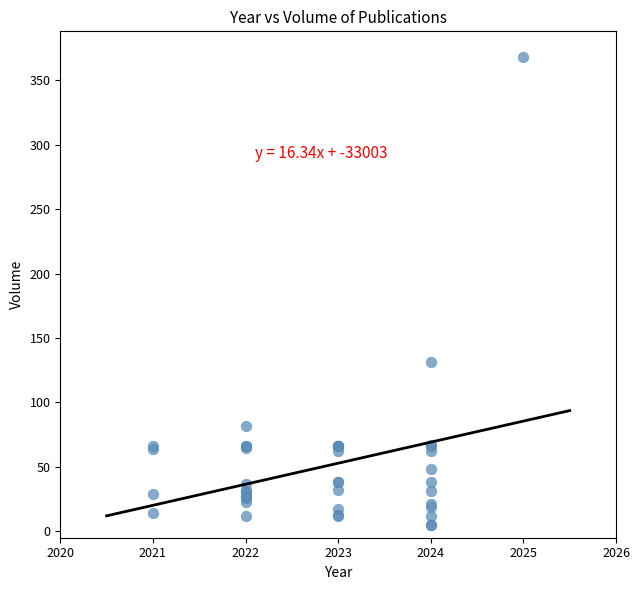

What Y value in the scatter plot is closest to 186?

131